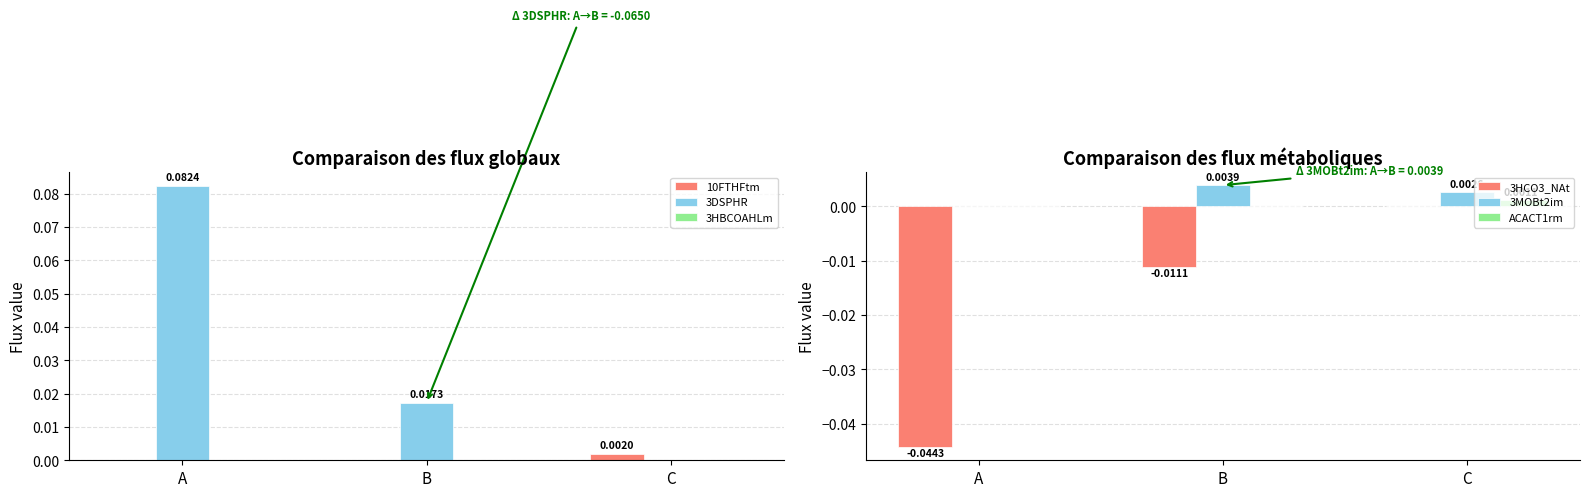

How many values in 3DSPHR are above zero?

2